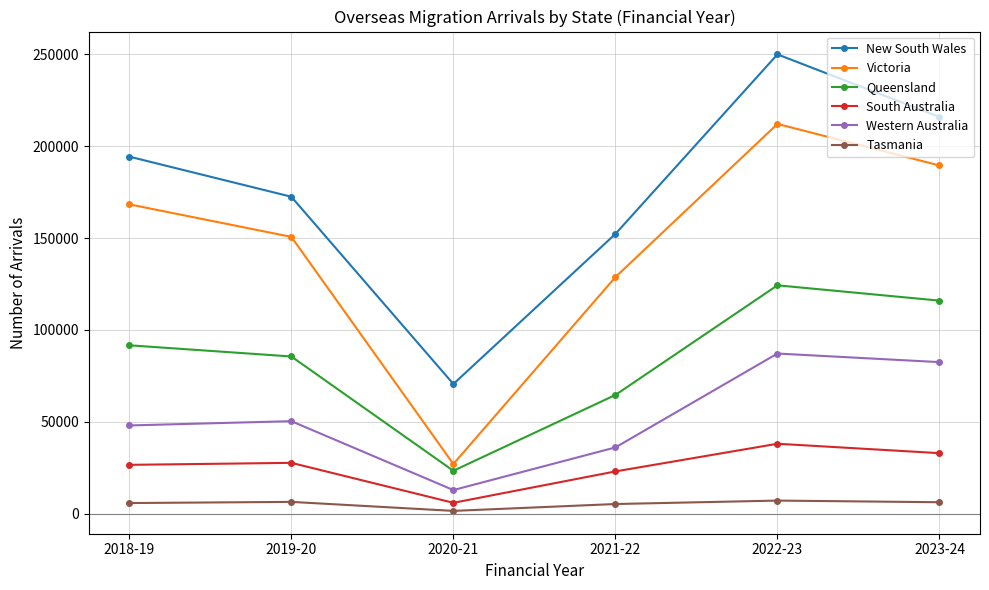

How many distinct data groups are displayed?

6